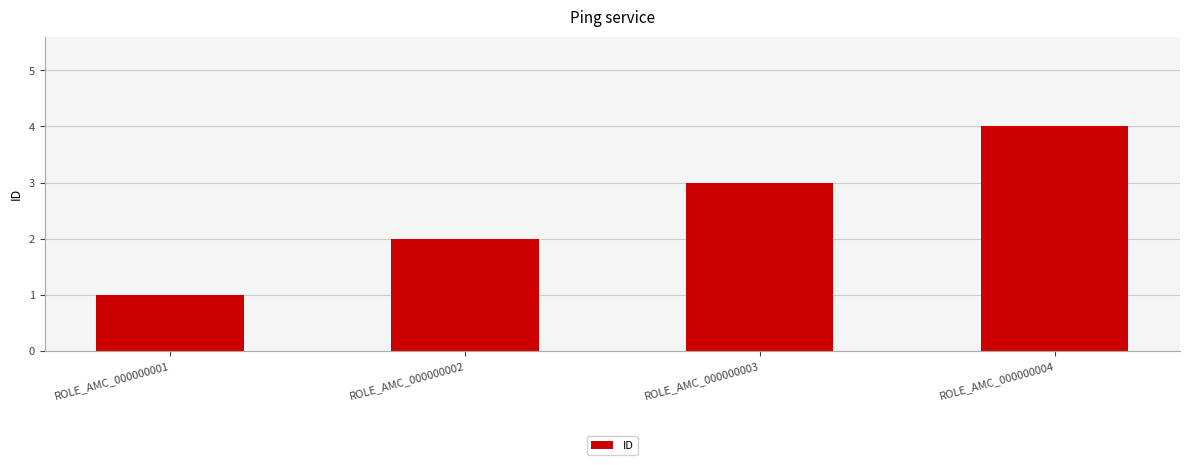

Approximately how many times larger is the value at ROLE_AMC_000000004 compared to ROLE_AMC_000000003?

1.3